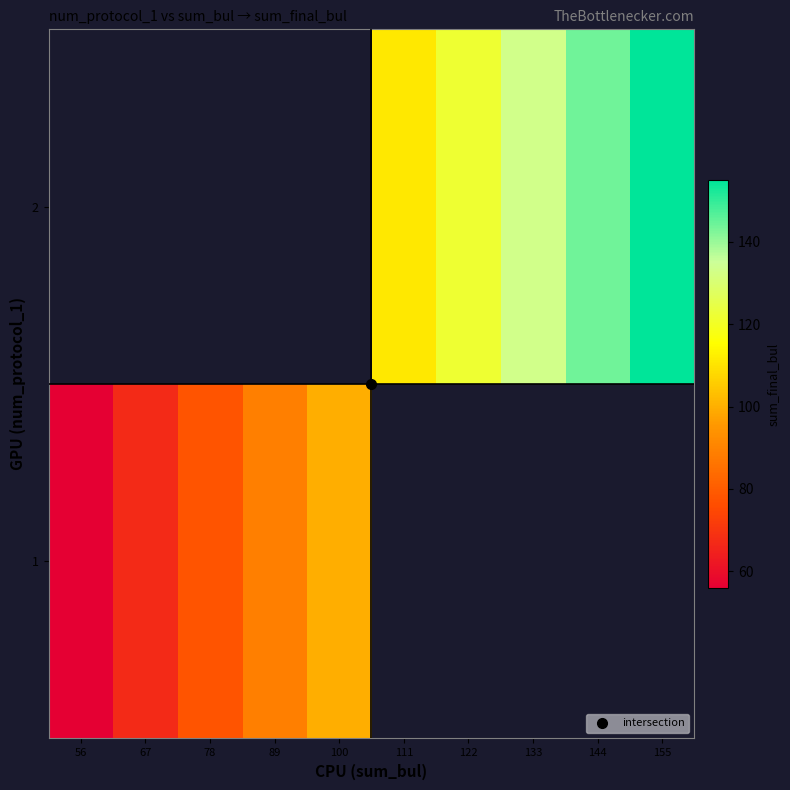

What is the maximum value shown in the chart?

155.0